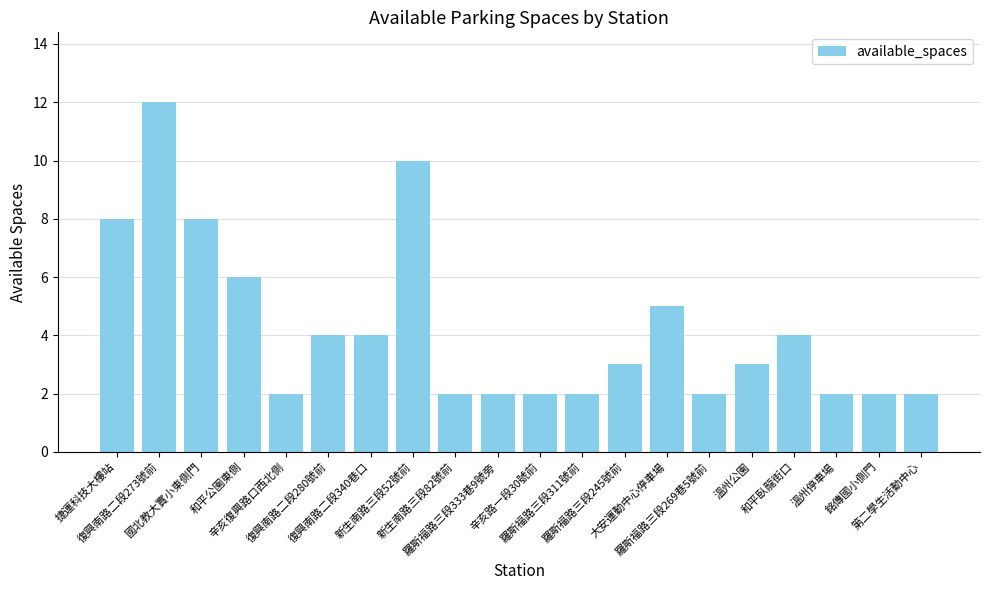

What is the maximum value shown in the chart?

12